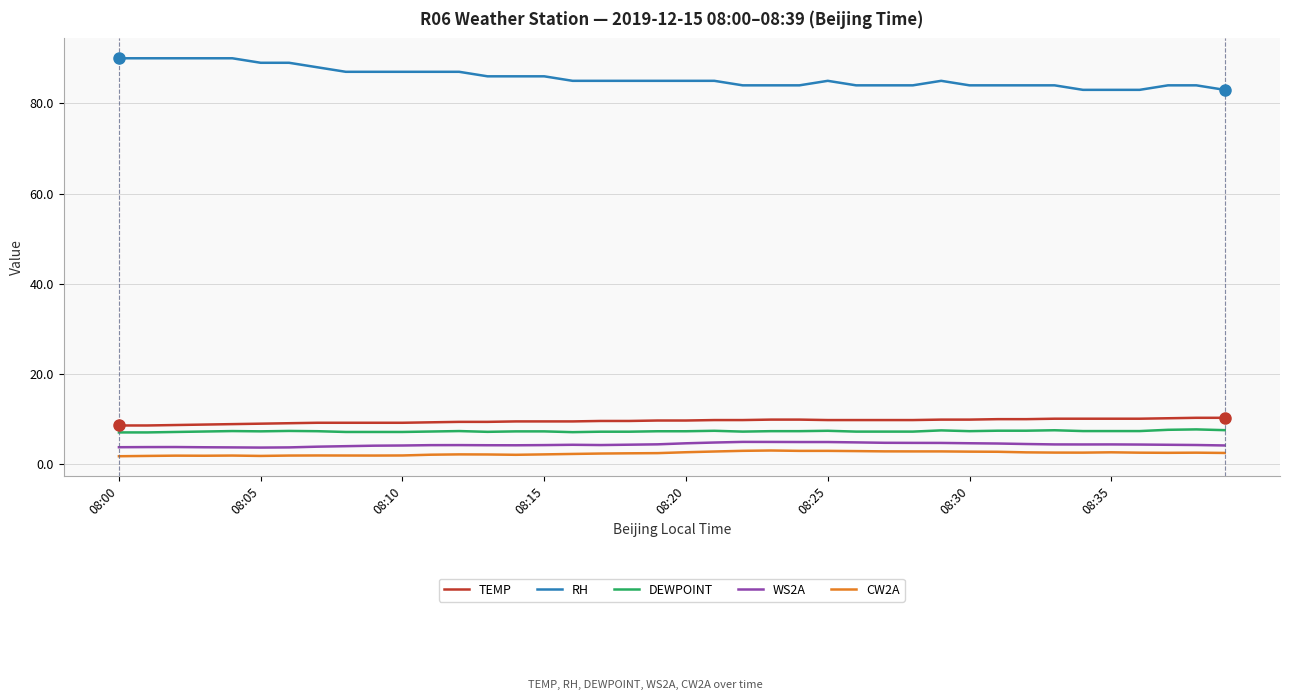

What is the difference between the maximum and minimum values in the RH series?

7.0